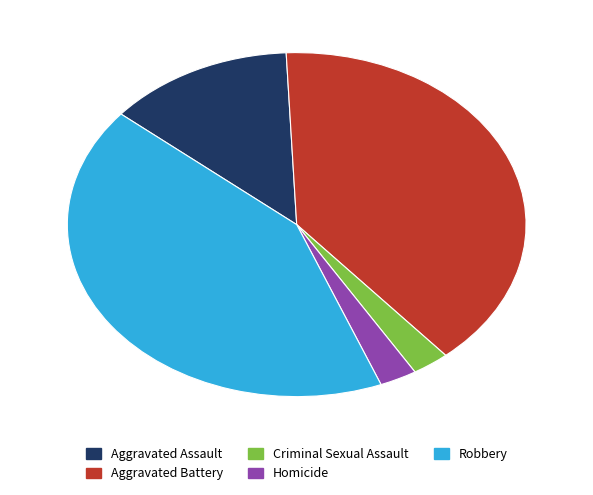

Which category has the biggest portion of the pie?

Robbery